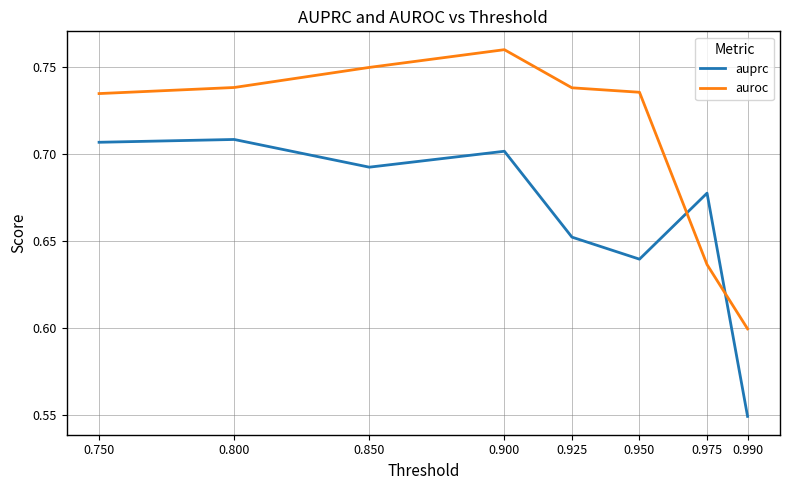

At which label is auprc closest to 0?

0.990